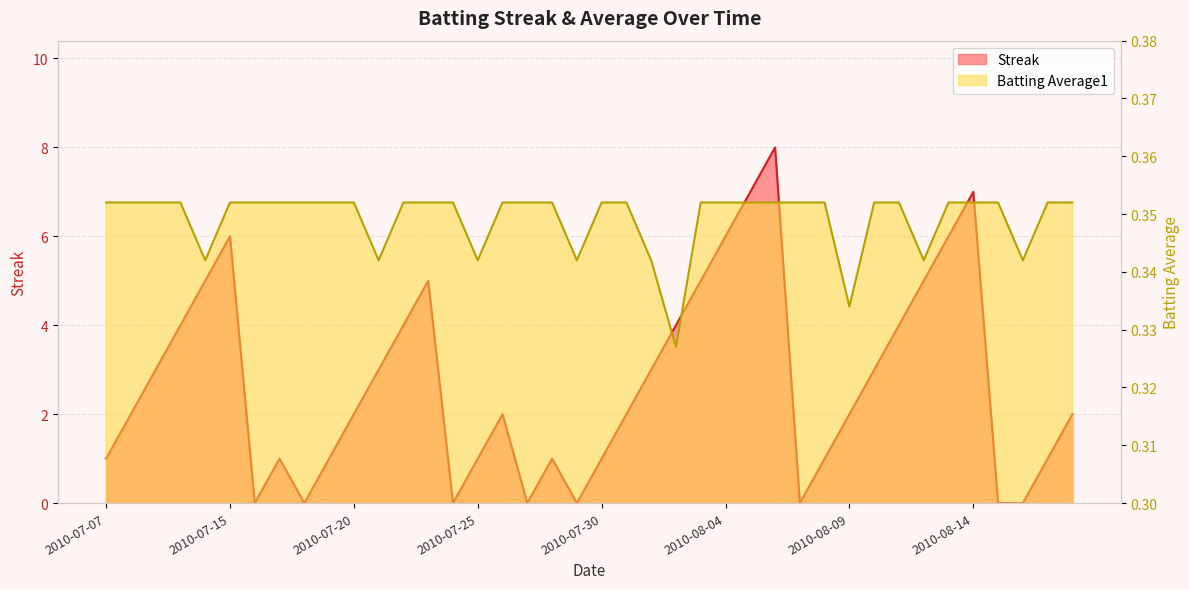

True or false: Streak has a value of 2.8 at 2010-08-07.

False